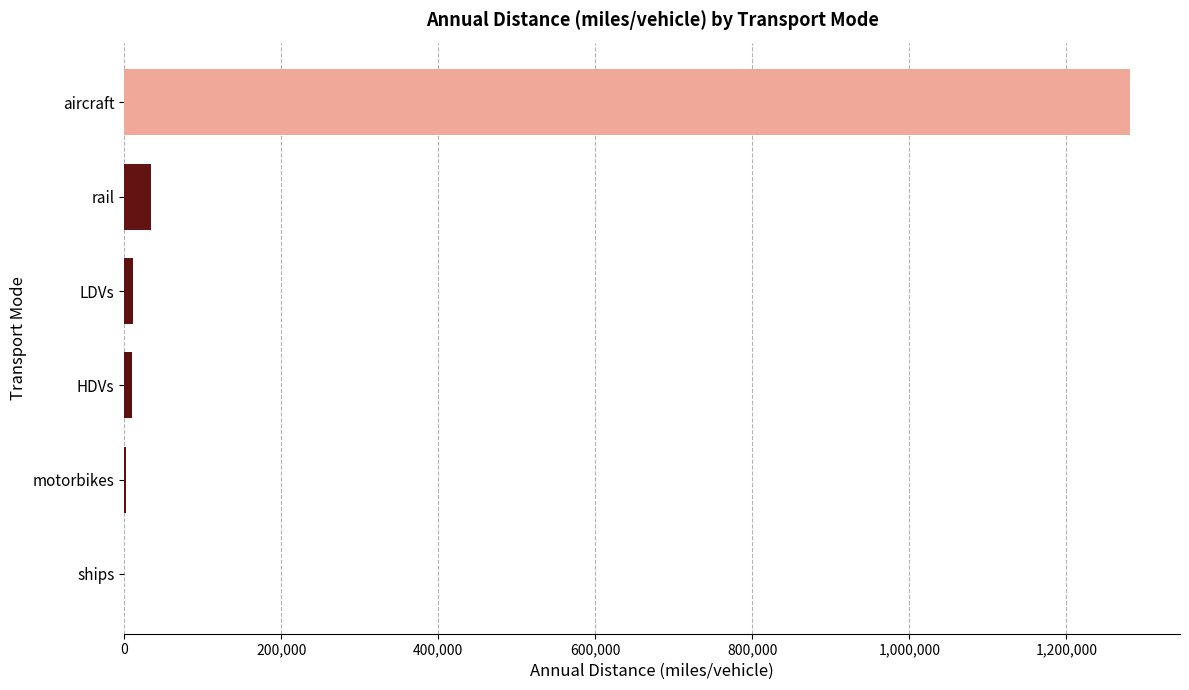

What is the ratio of the value at ships to the value at motorbikes?

0.1